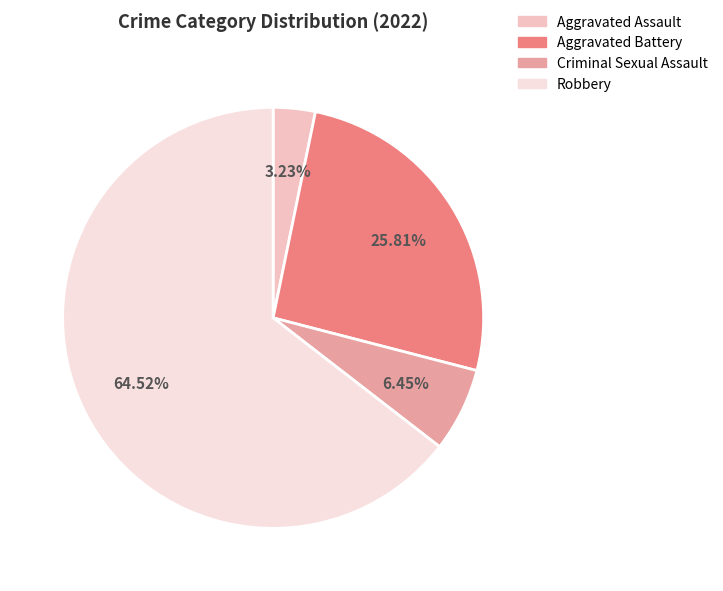

To the nearest percent, what is the difference between the largest and smallest slice percentages?

61%